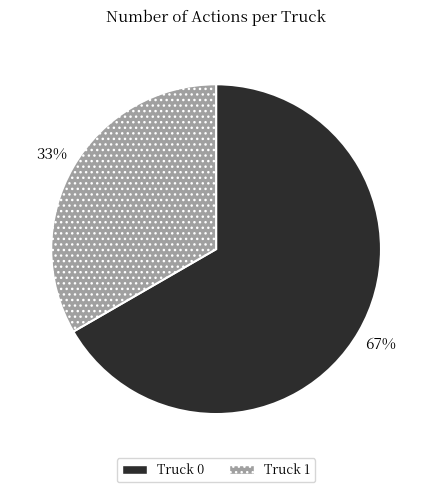

Which slice is the smallest?

Truck 1